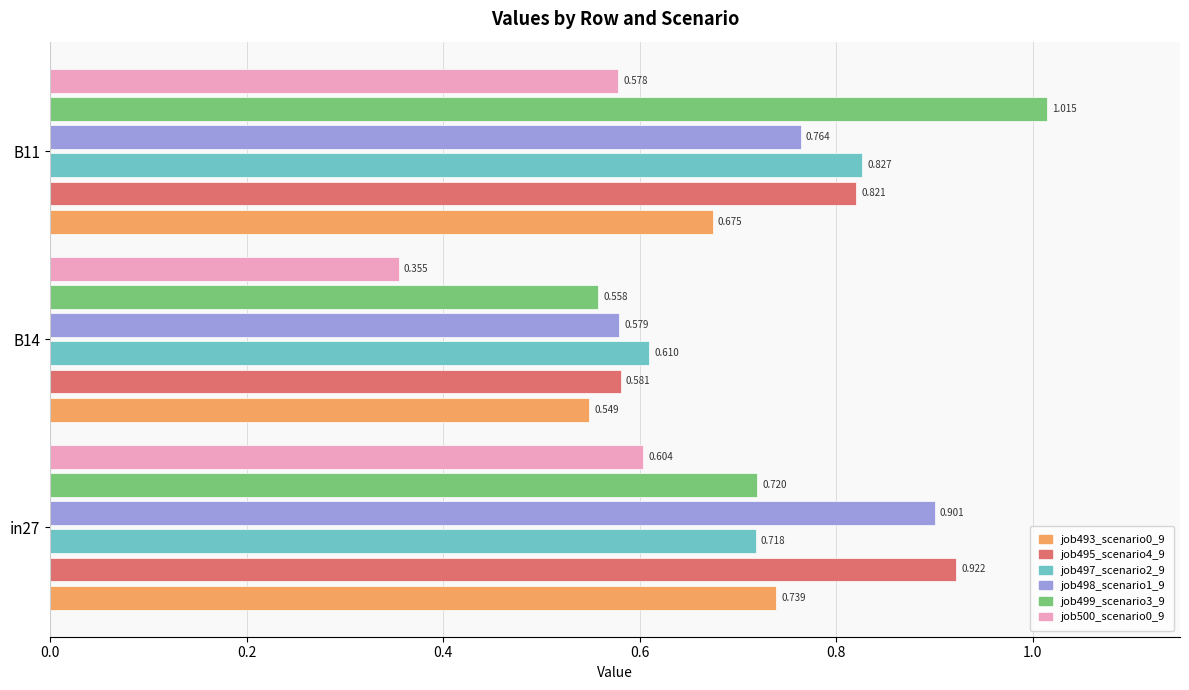

What is the spread (max minus min) of values at B11?

0.4